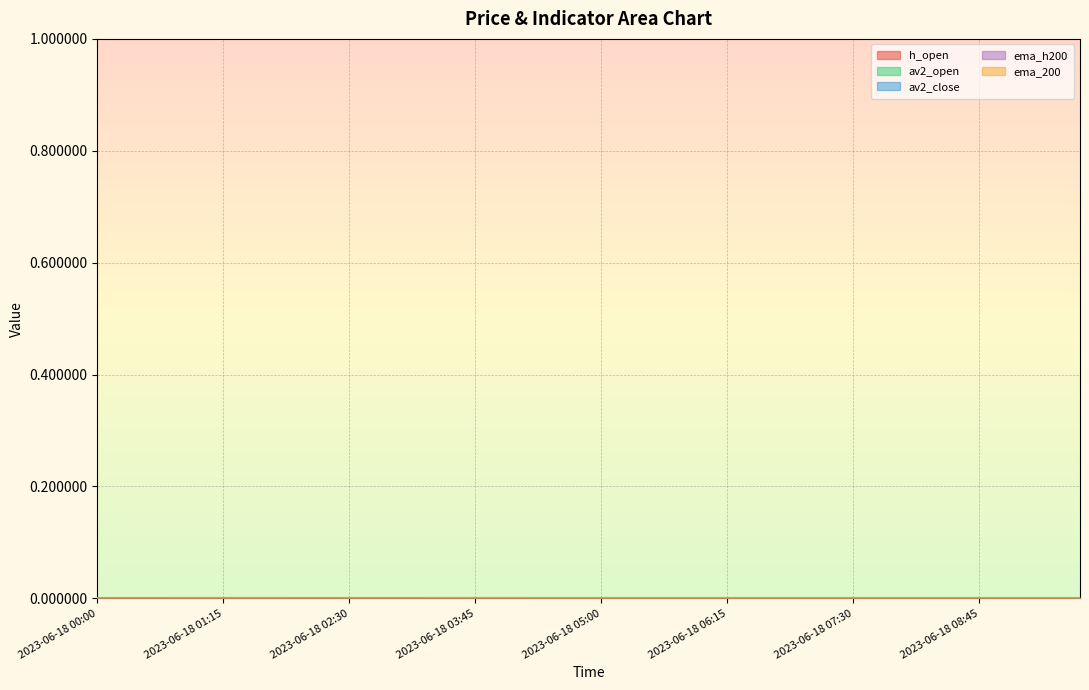

Which series has the largest total across all categories?

h_open